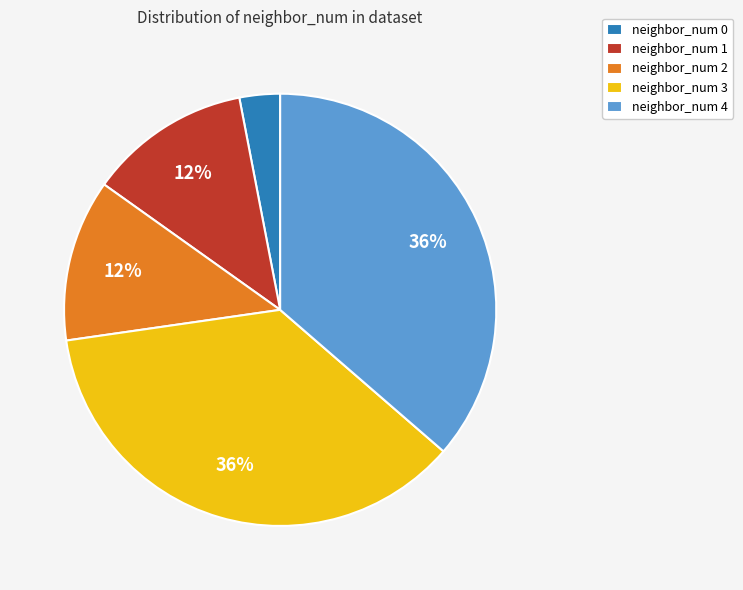

Is the sum of neighbor_num 4 and neighbor_num 2 greater than half?

No